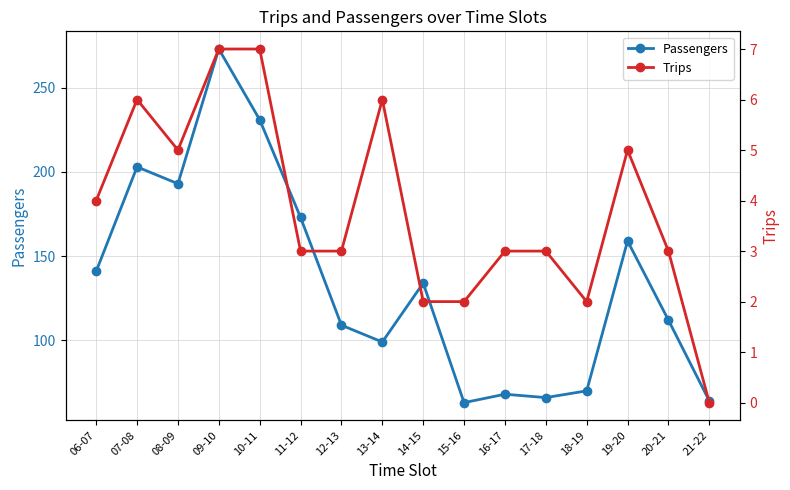

What position from the right is 11-12?

11